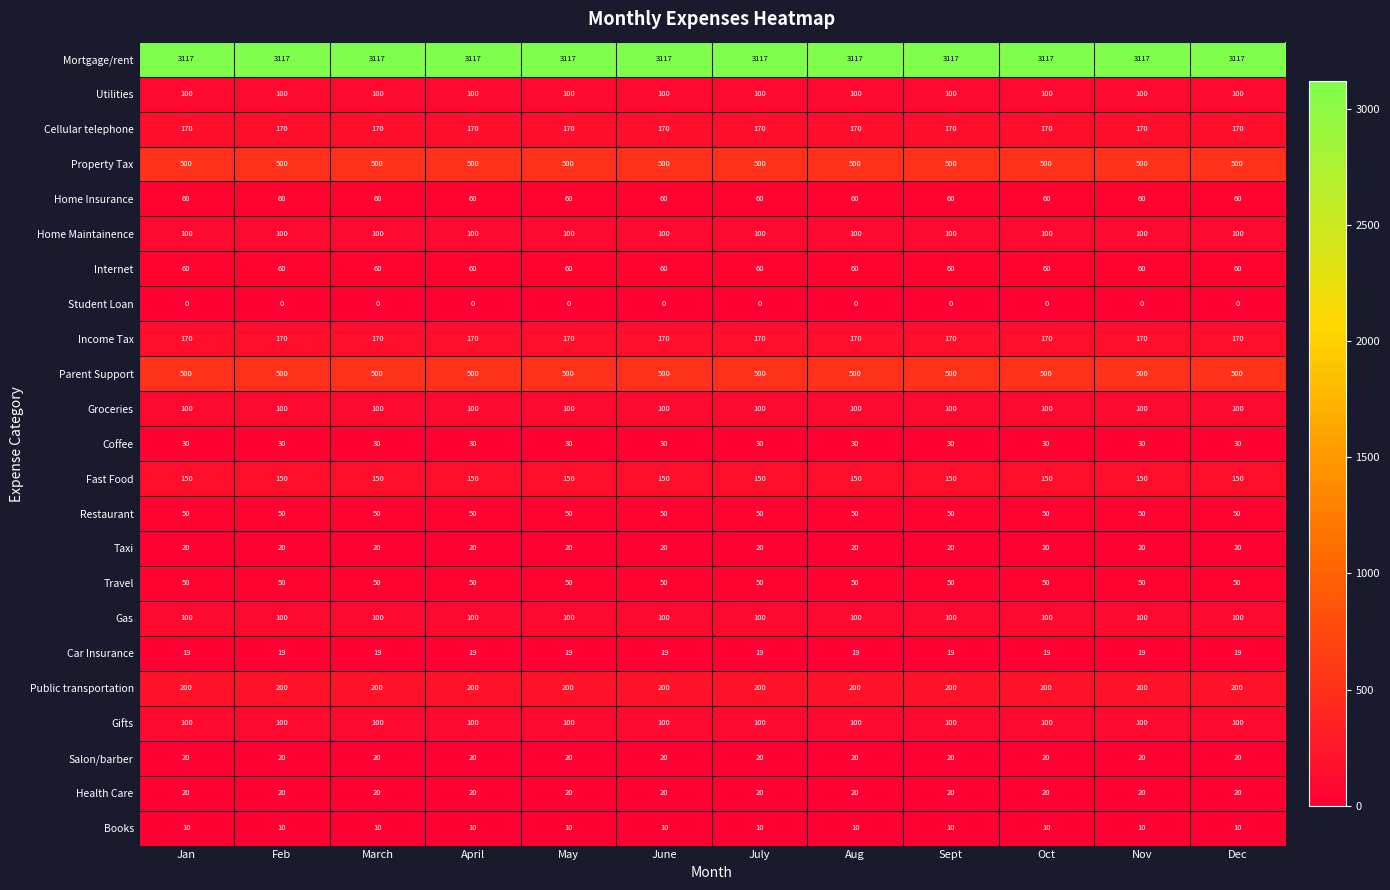

Is it true that Internet equals 25 at Aug?

False